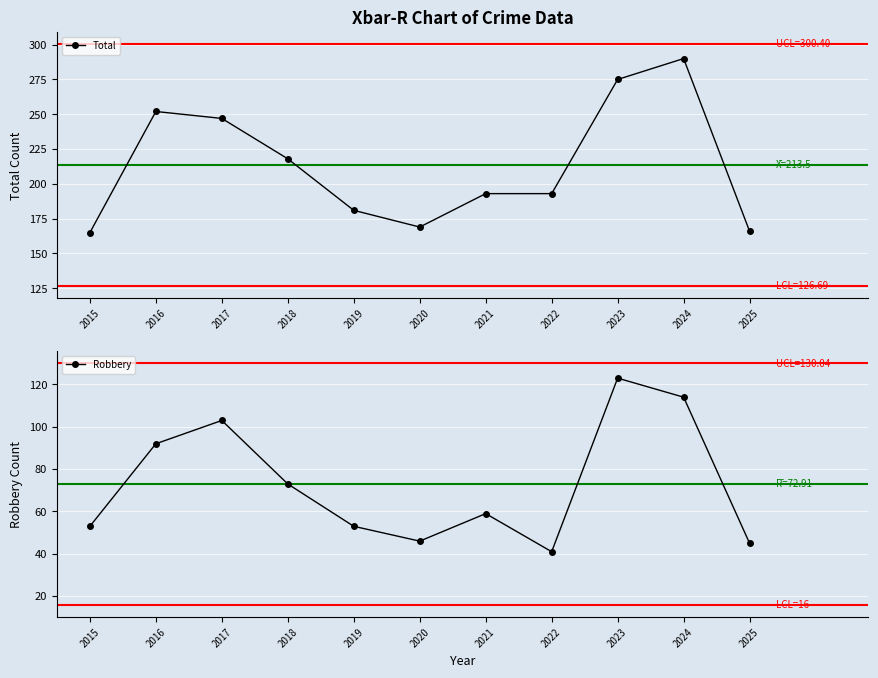

What is the sum of all Robbery values?

802